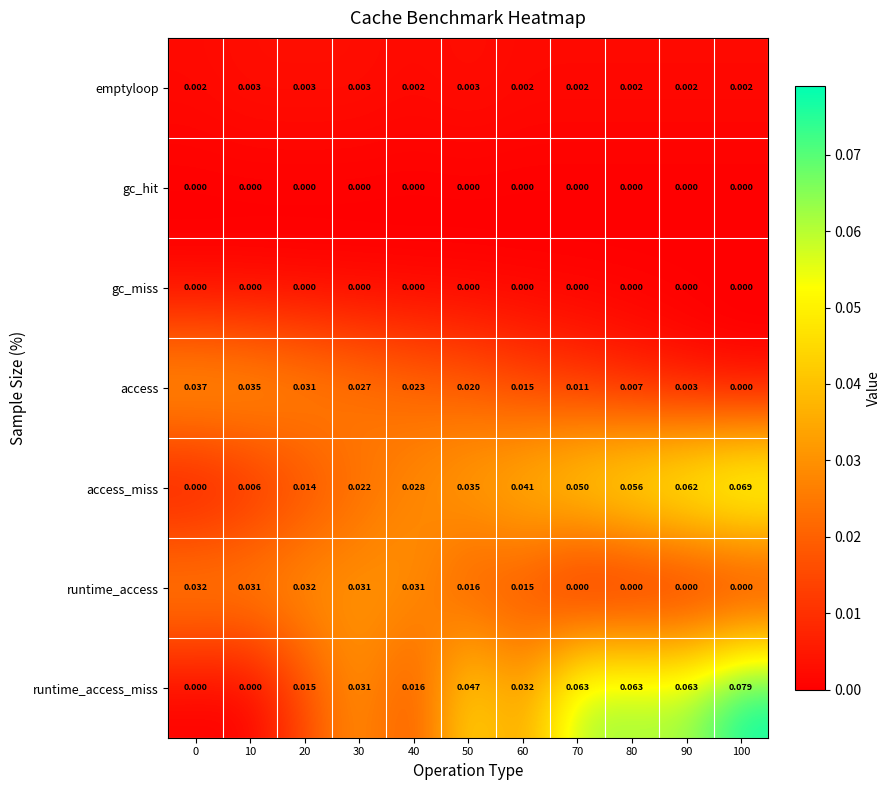

Which series has the widest spread of values?

runtime_access_miss